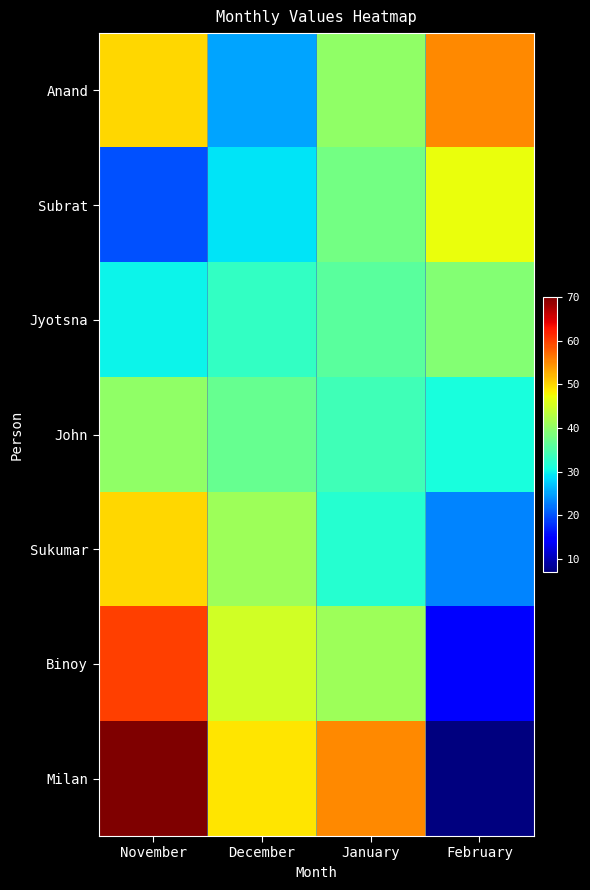

Reading left to right, list all the values displayed in this chart.

Anand: November=50	December=25	January=40	February=55
Subrat: November=20	December=29	January=38	February=47
Jyotsna: November=30	December=33	January=36	February=39
John: November=40	December=37	January=34	February=31
Sukumar: November=50	December=41	January=32	February=23
Binoy: November=60	December=45	January=41	February=15
Milan: November=70	December=49	January=55	February=7